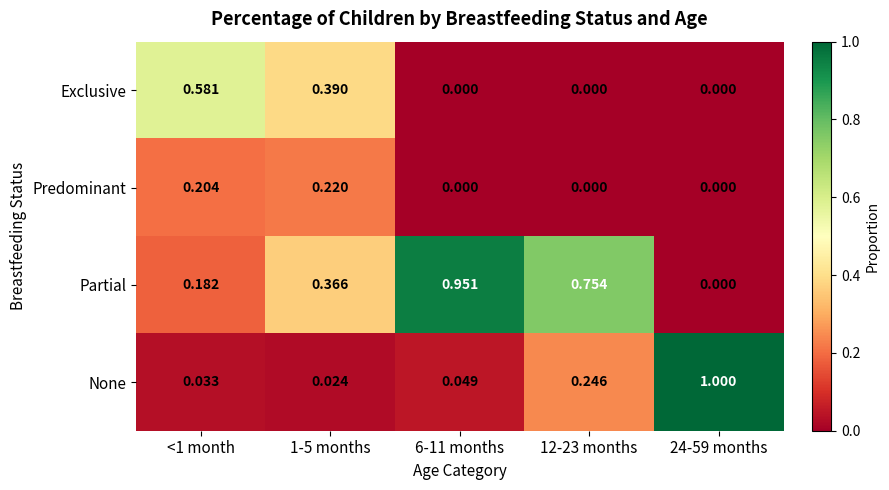

Which series has the largest total across all categories?

Partial